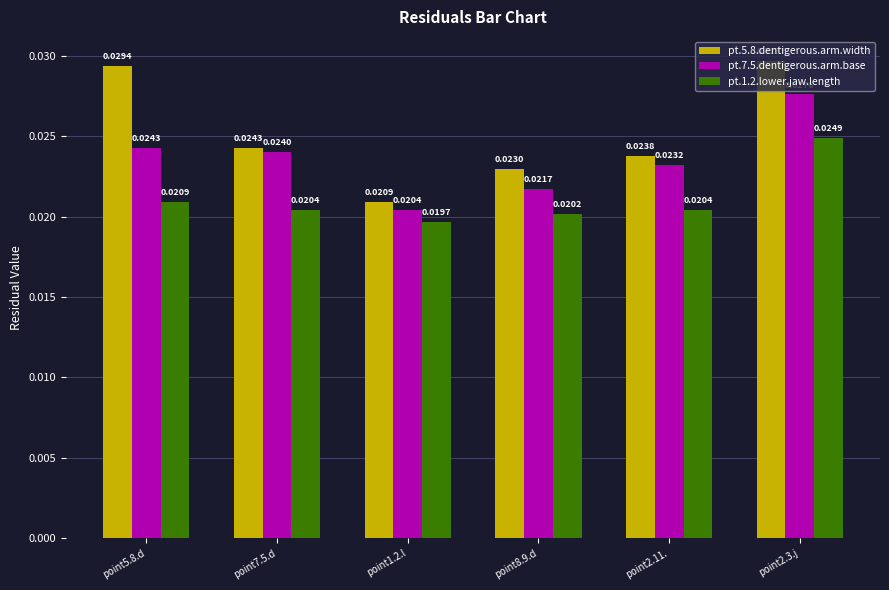

Between point5.8.d and point2.3.j, which series saw the biggest shift?

pt.1.2.lower.jaw.length